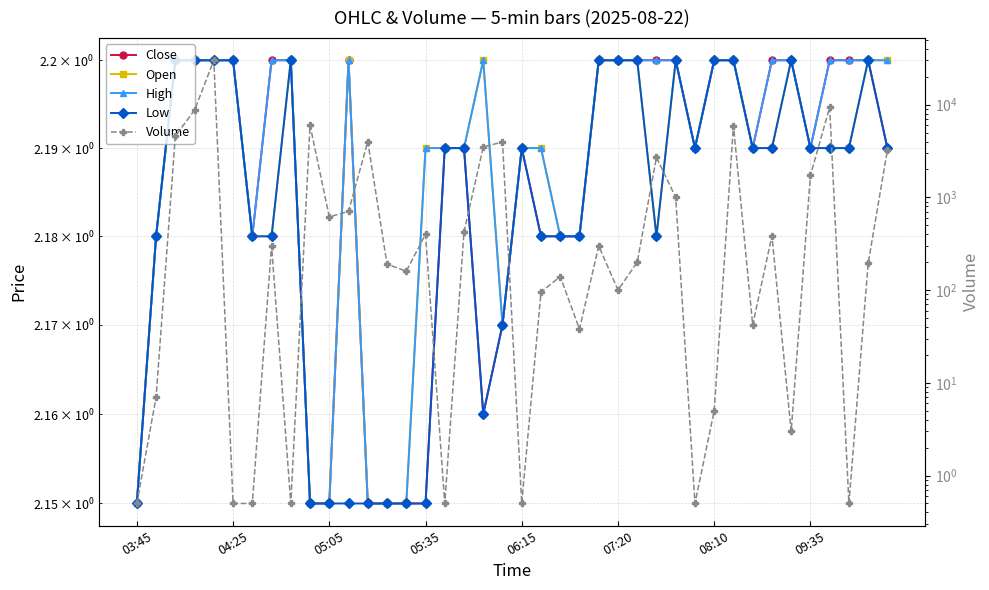

True or false: Open and Low cross at least once.

False